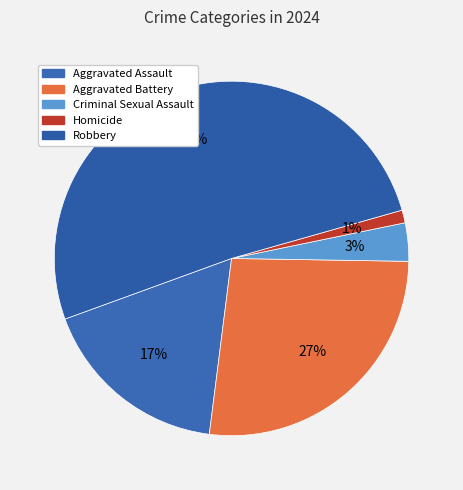

What is the total percentage of Criminal Sexual Assault and Aggravated Battery?

30.2%